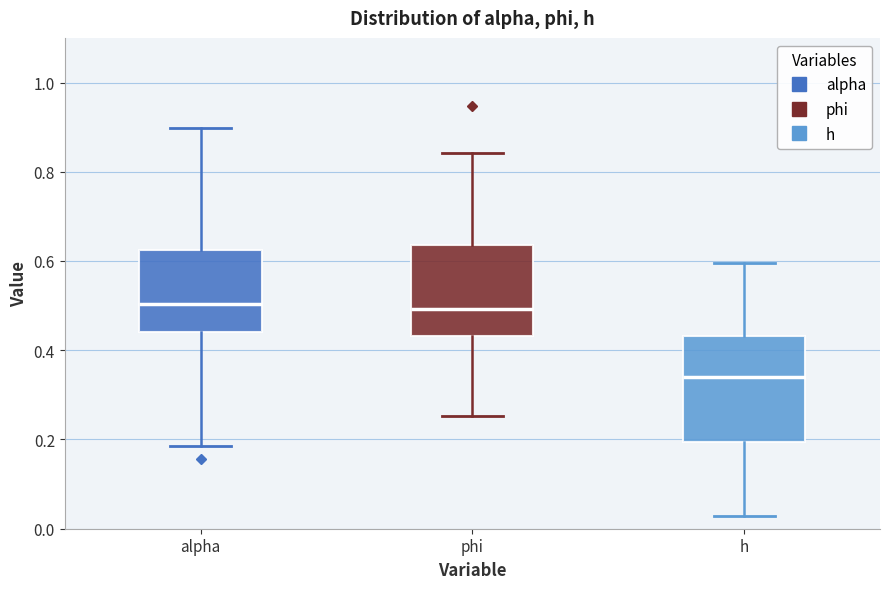

Reading left to right, read every box against the y-axis: the position of its median line, the range the box covers, and the ends of its whiskers. The values are not printed on the chart, so give them approximately, as read against the axis.

alpha: median 0.50, box 0.44 to 0.62, whiskers 0.18 to 0.90
phi: median 0.50, box 0.44 to 0.64, whiskers 0.26 to 0.84
h: median 0.34, box 0.20 to 0.44, whiskers 0.02 to 0.60